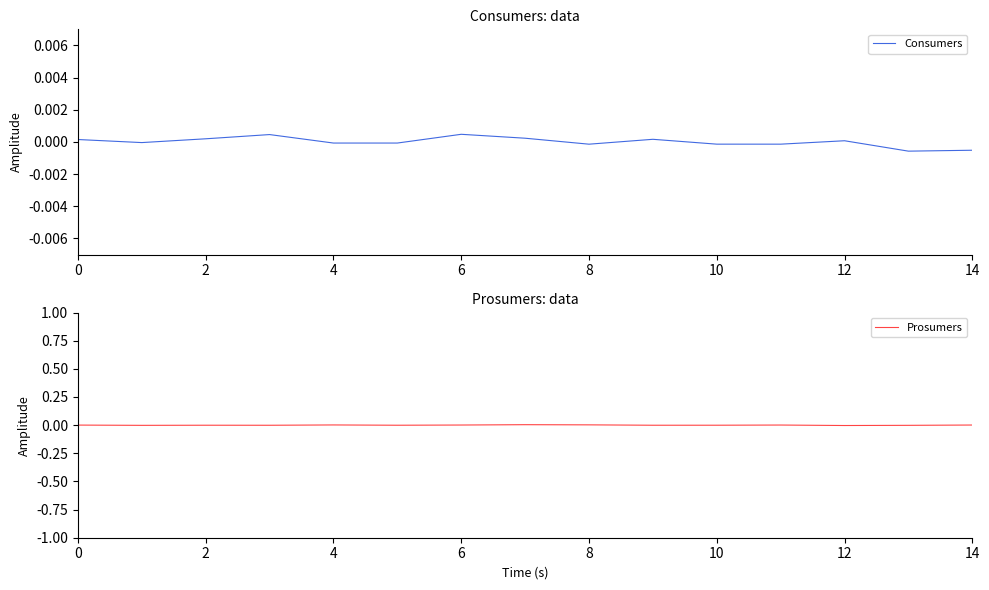

In Consumers, how many points are higher than both neighbors (excluding endpoints)?

4